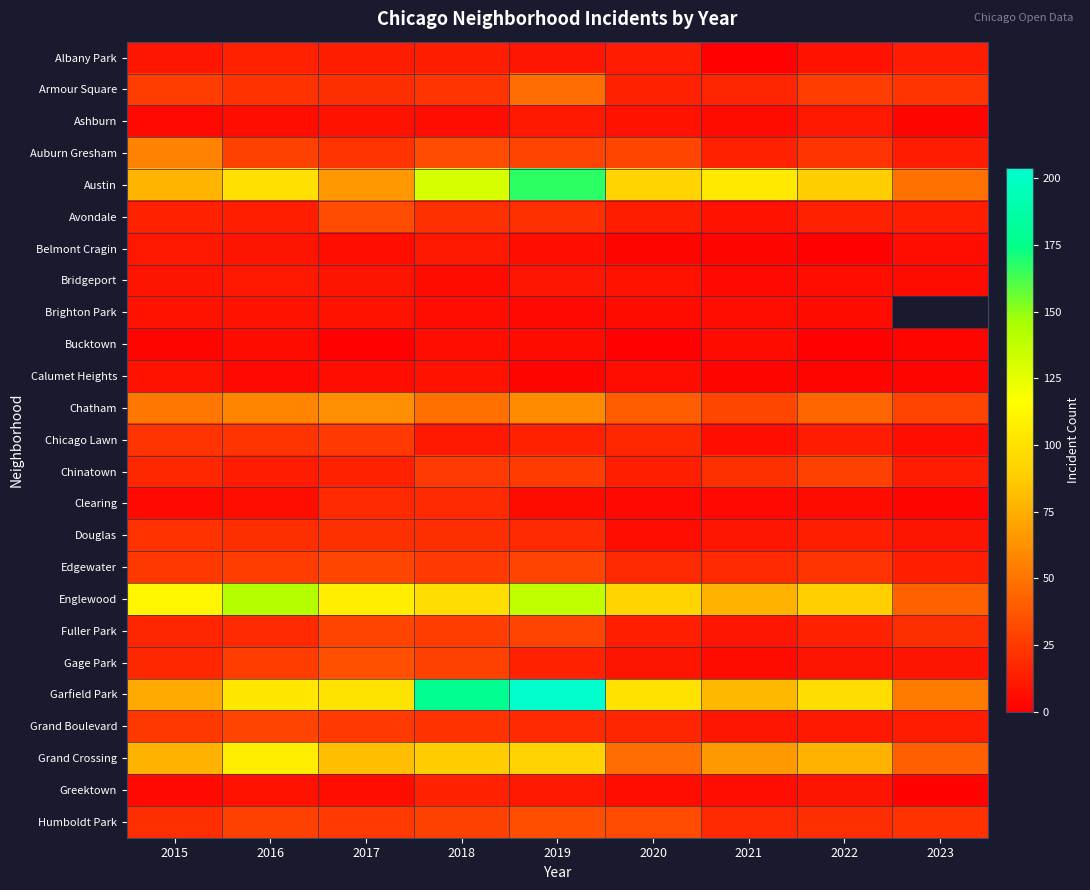

Where does the Gage Park series first go above 15?

2015